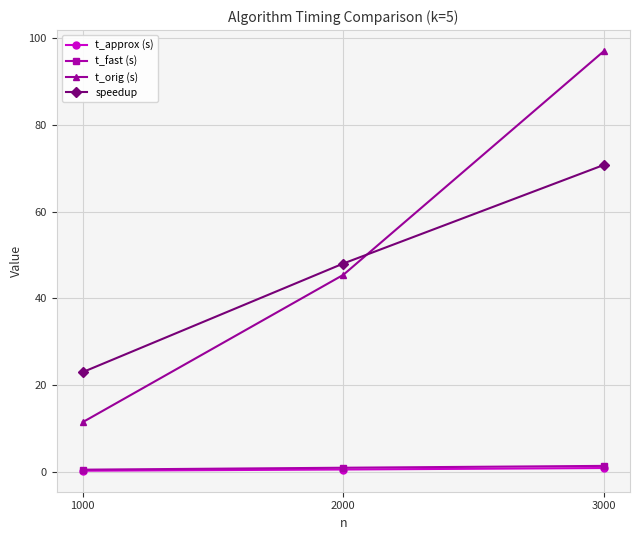

Which series changed the most between 1000 and 2000?

t_orig (s)